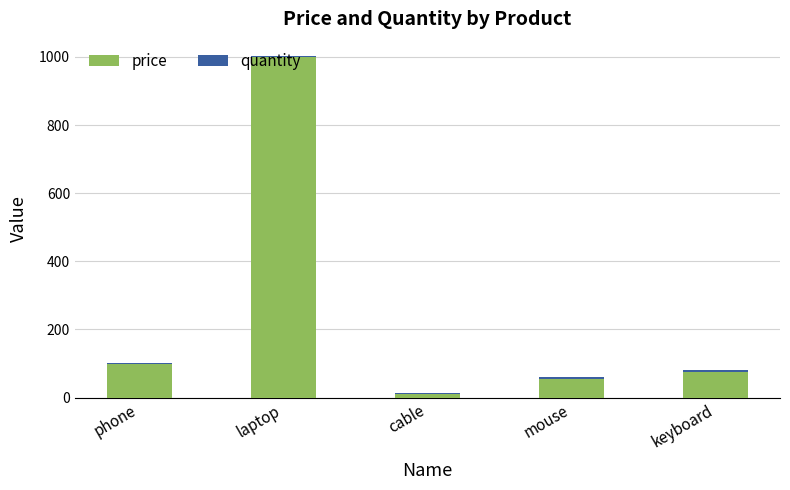

The price series shows 1653 at laptop. True or false?

False